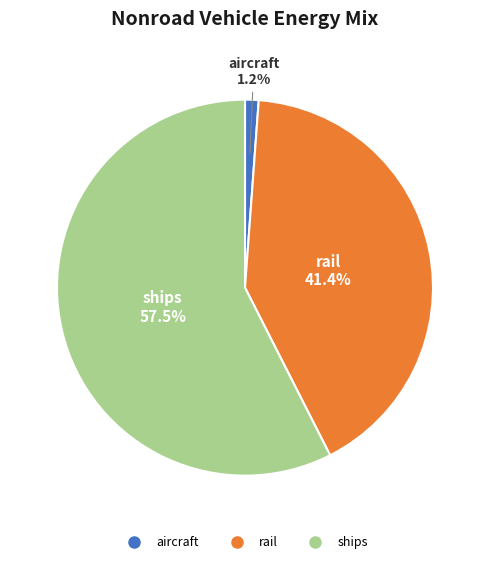

True or false: aircraft accounts for 11% of the total.

False